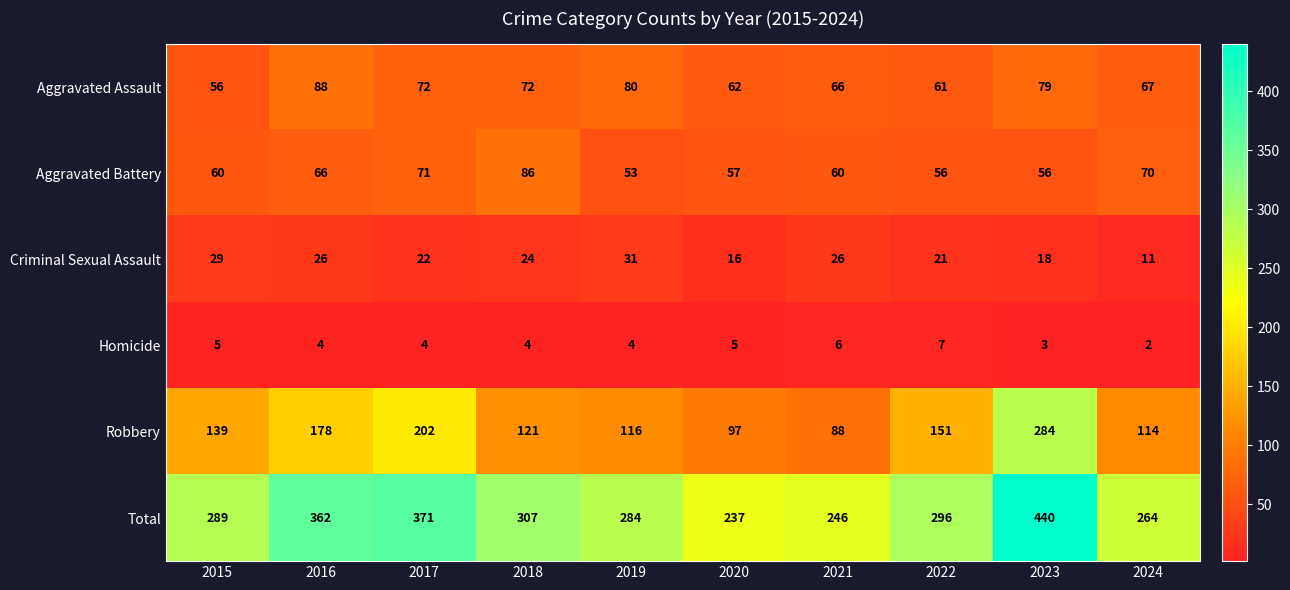

List the labels in order of Robbery value, smallest first.

2021, 2020, 2024, 2019, 2018, 2015, 2022, 2016, 2017, 2023